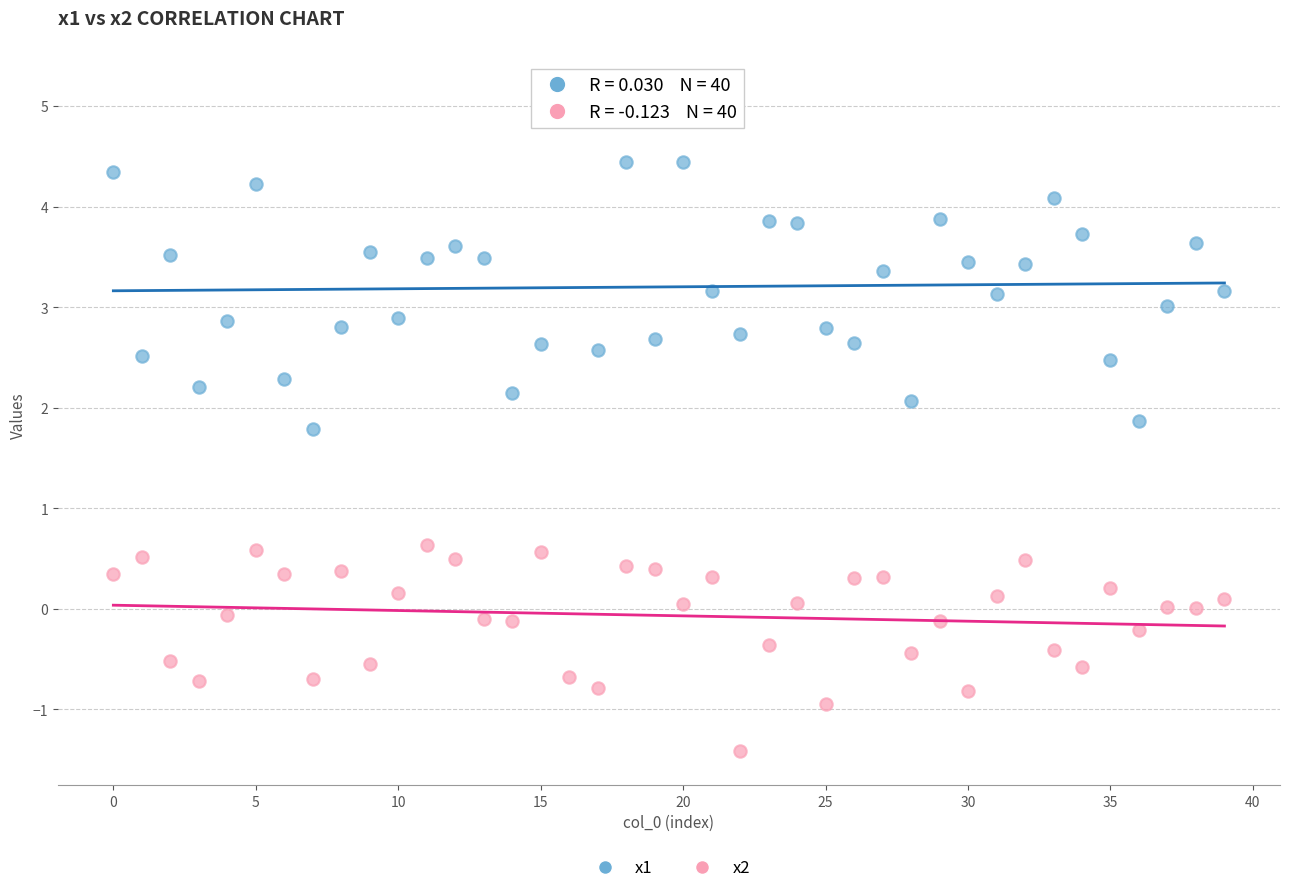

Which series reaches the maximum Y coordinate?

x1